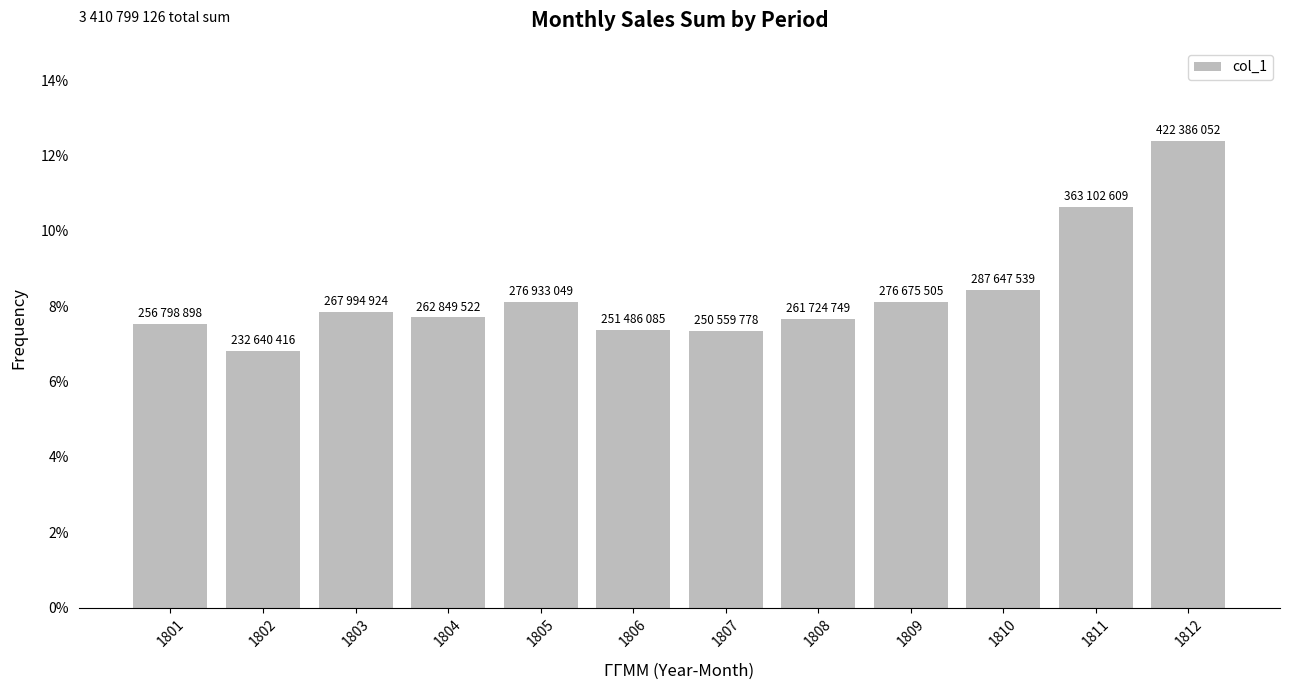

True or false: the data shows 0.1 at 1809.

False